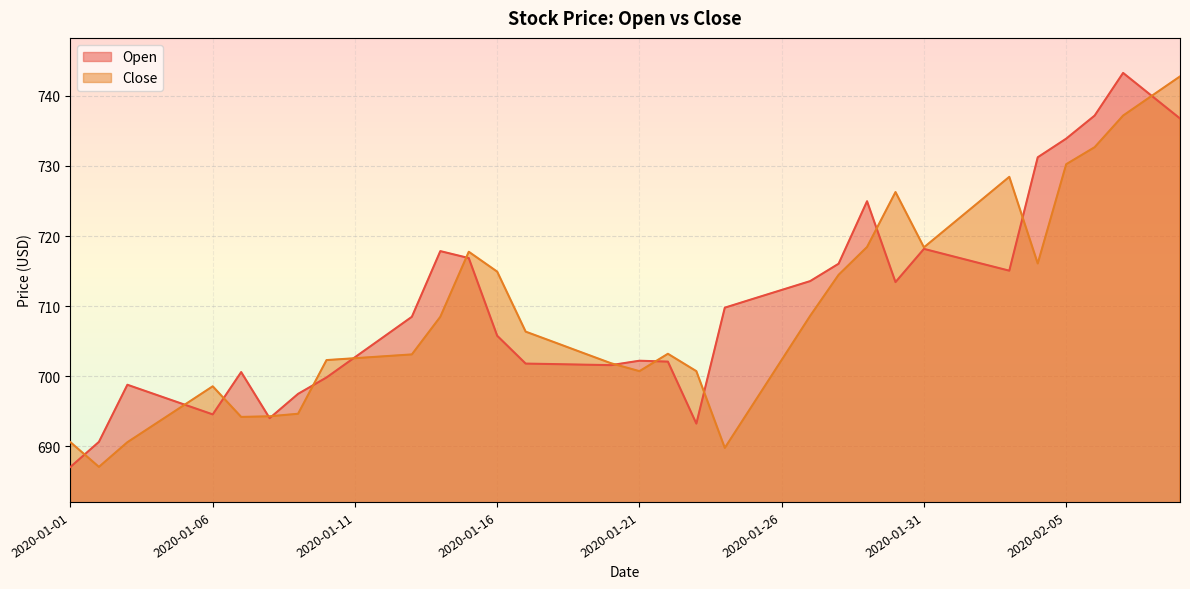

Is the value of Close at 2020-01-27 greater than the value of Open at 2020-01-11?

Yes